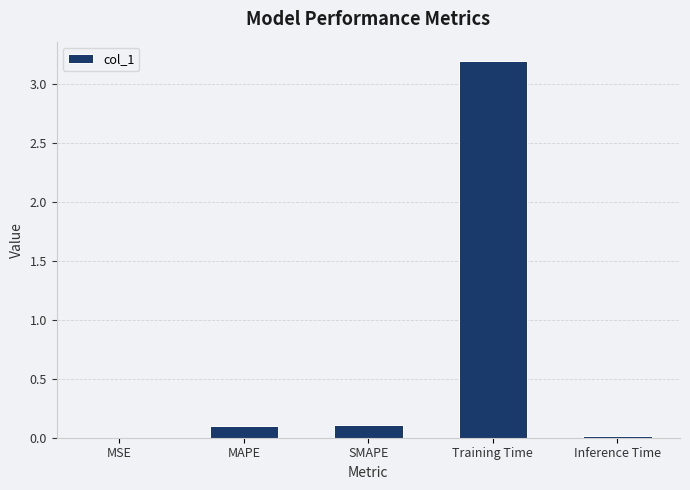

What is the maximum value shown in the chart?

3.2